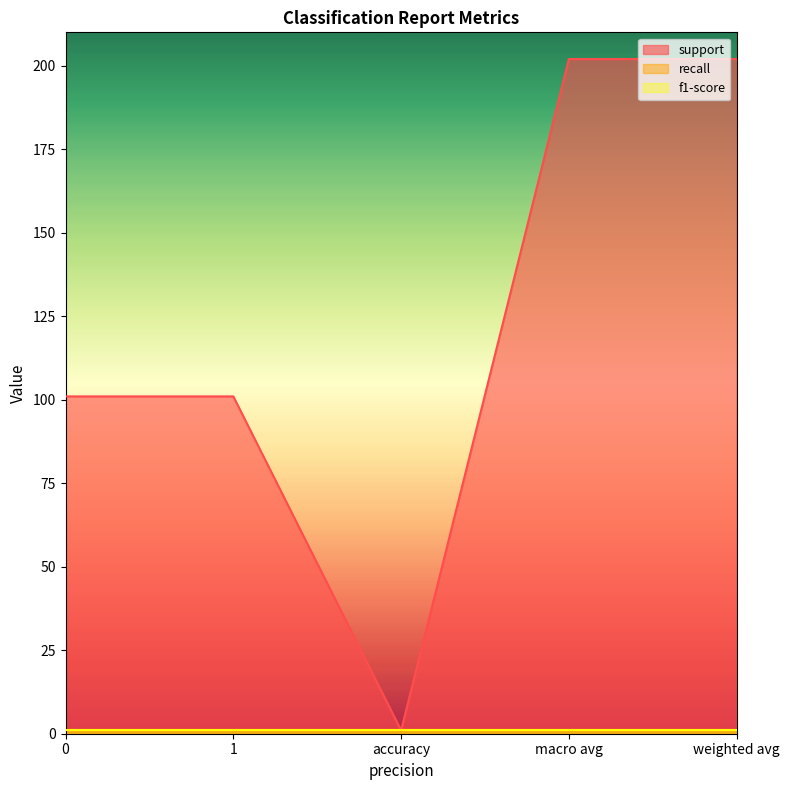

True or false: f1-score and recall intersect in this chart.

False